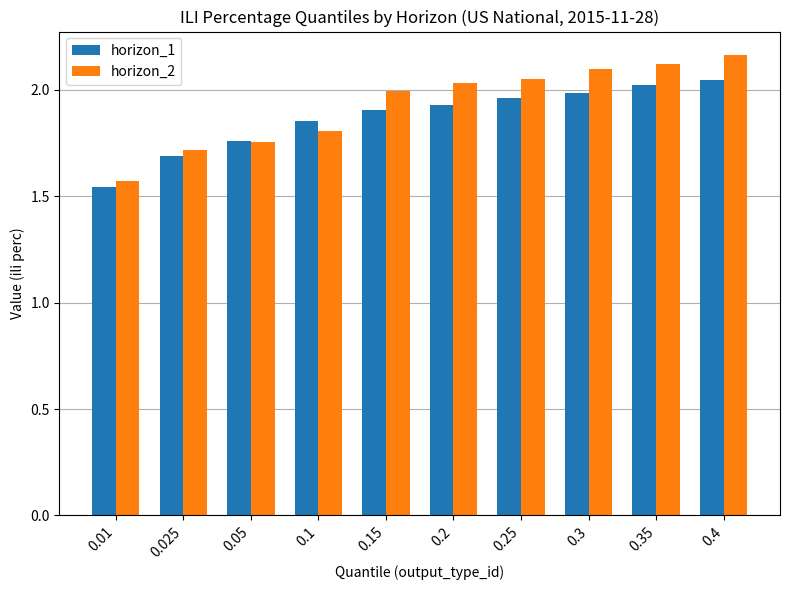

What is the difference between the maximum and minimum values in the horizon_1 series?

0.5